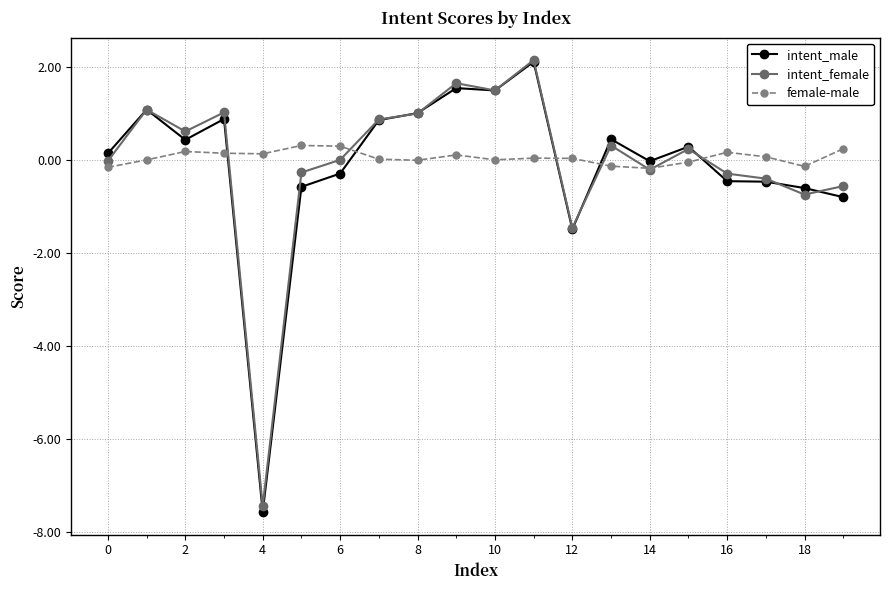

Which series has the widest spread of values?

intent_male